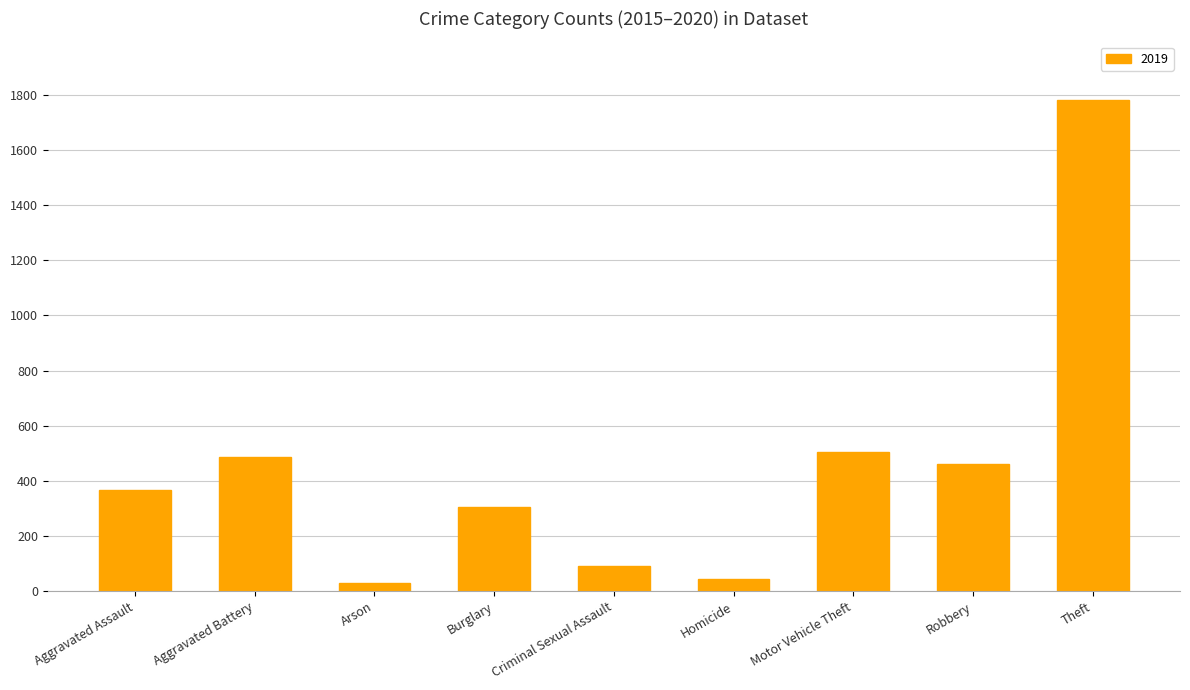

What is the average value?

452